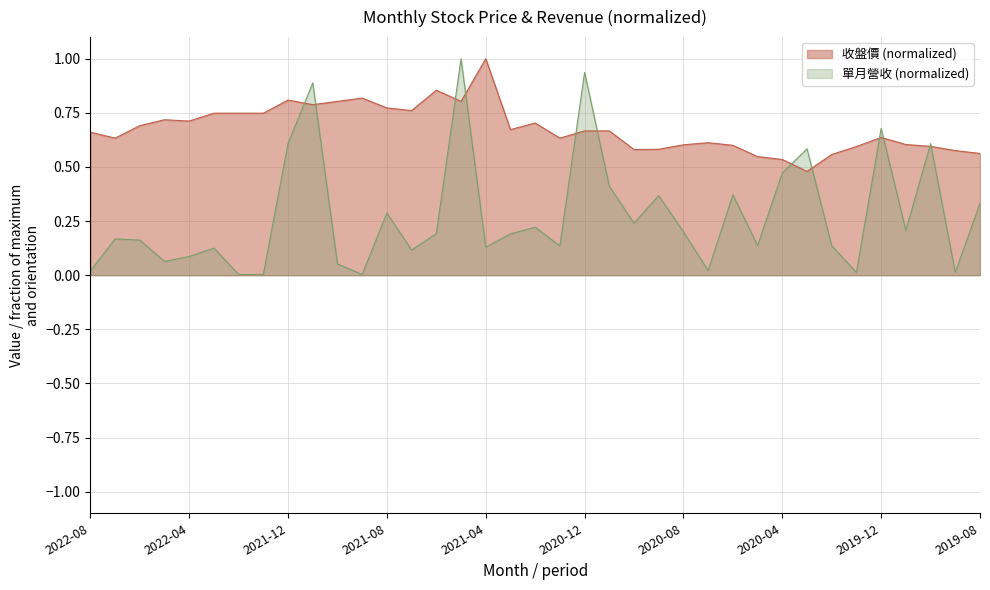

How many intersections are there between 收盤價 and 單月營收(億)?

12